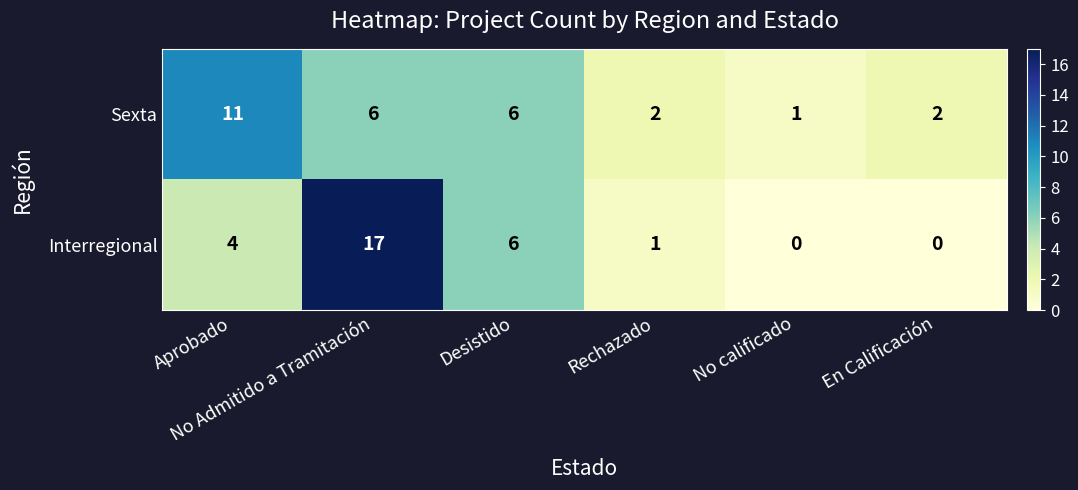

Count the number of categories in the chart.

6